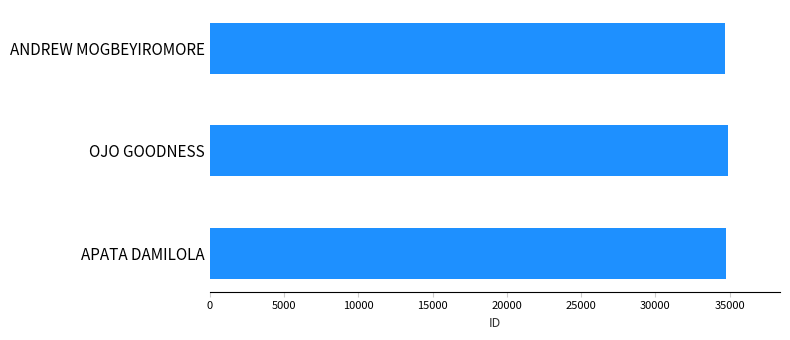

What is the ratio of the value at OJO GOODNESS to the value at APATA DAMILOLA?

1.0